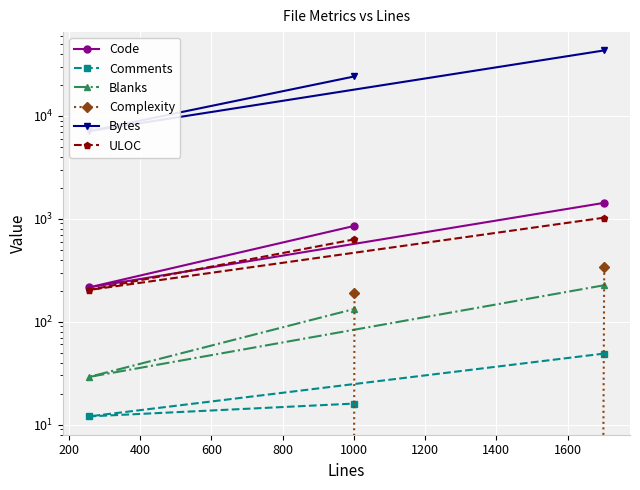

The value of ULOC at 200 is 307. True or false?

False